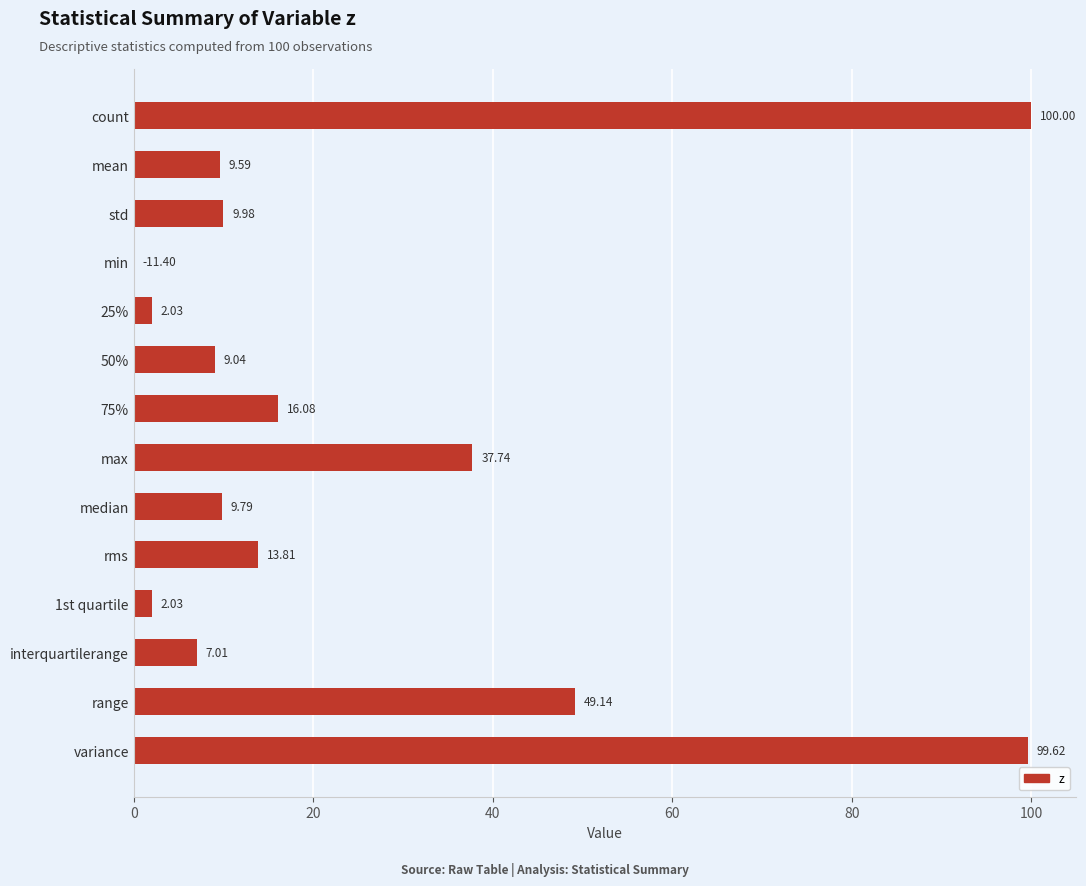

Where is the data nearest to the value 50?

range